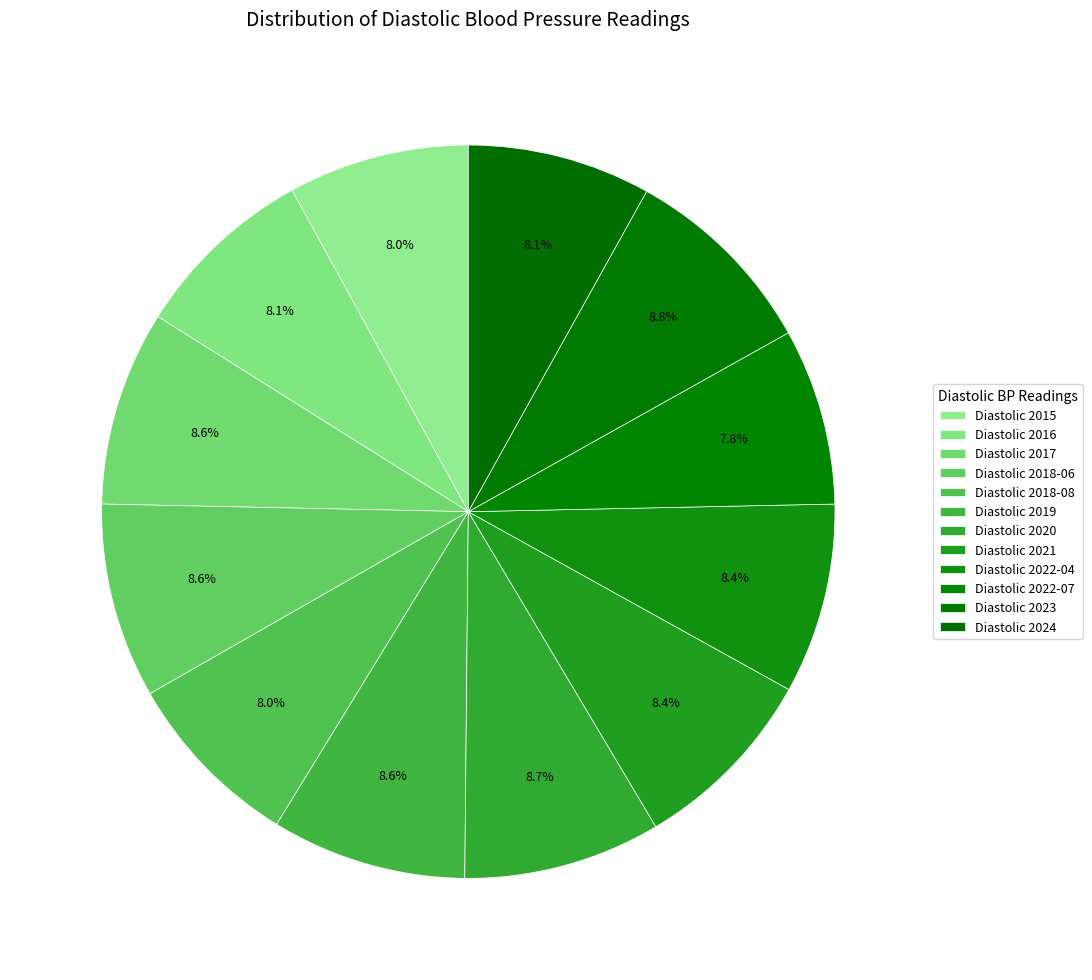

To the nearest percent, what is the difference between the largest and smallest slice percentages?

1%